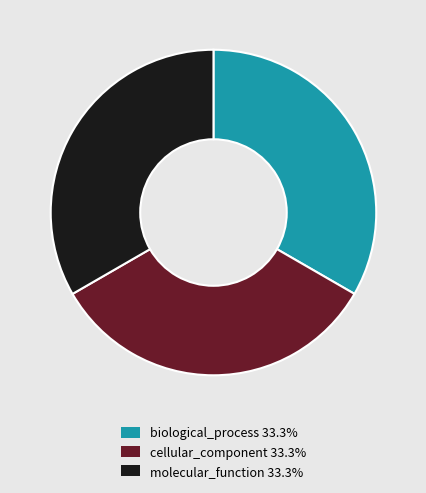

Combined, do molecular_function 33.3% and biological_process 33.3% account for over 50%?

Yes